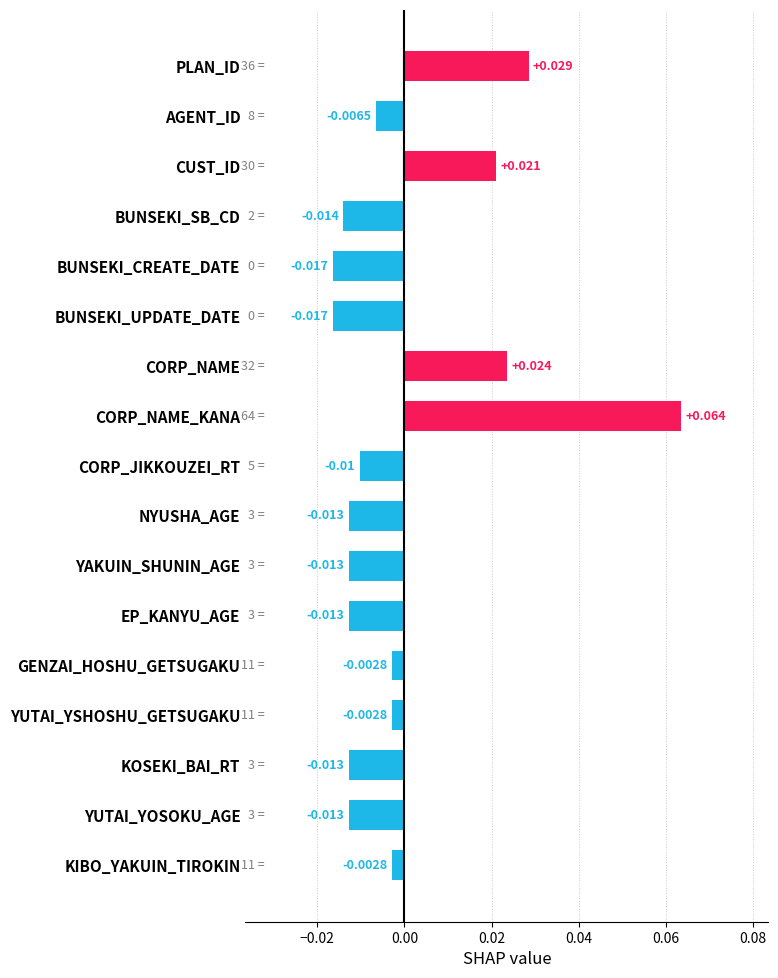

Which has a higher value, EP_KANYU_AGE or CORP_NAME_KANA?

CORP_NAME_KANA